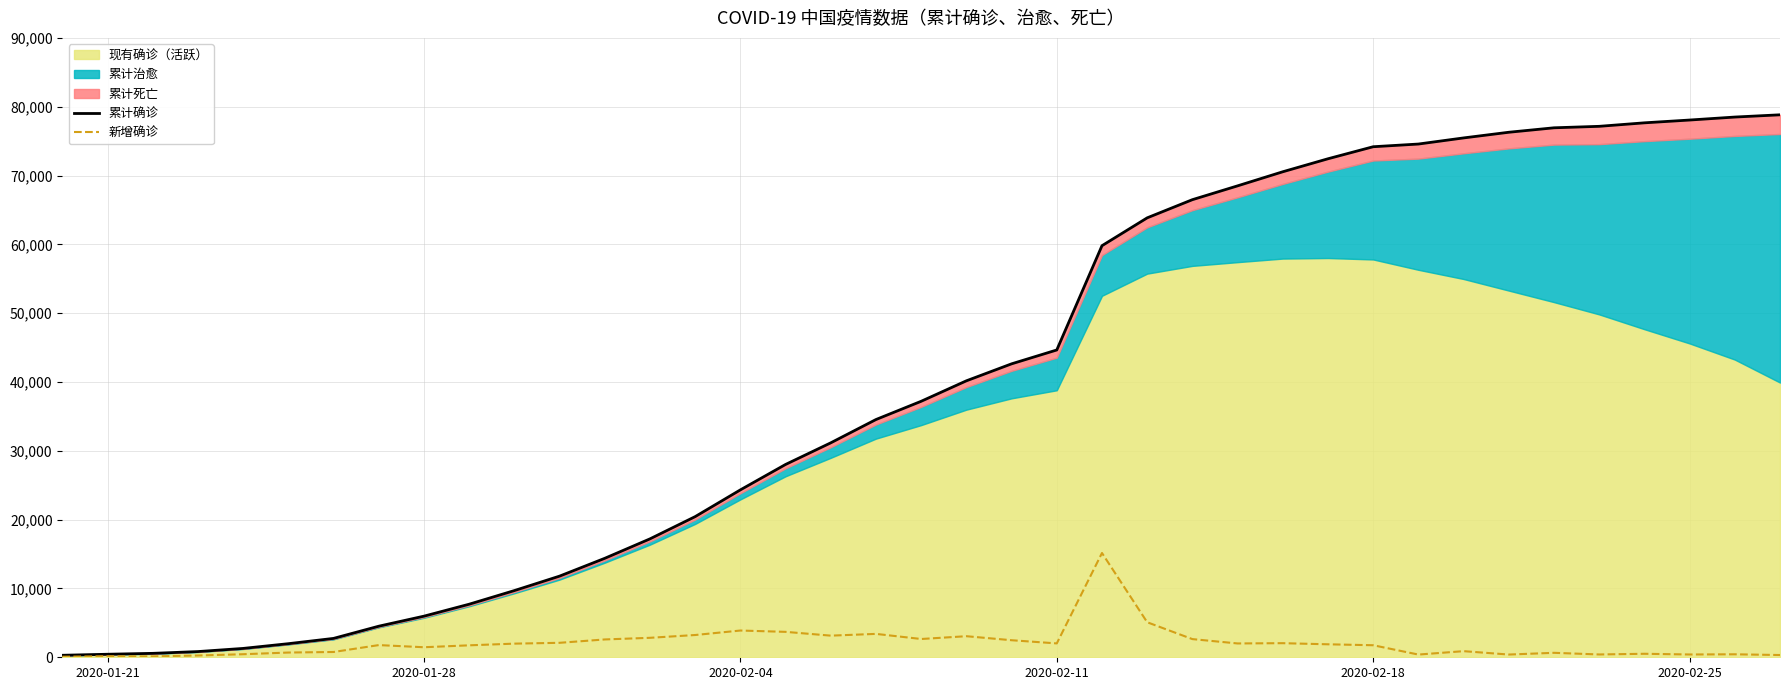

What is the difference between the maximum and minimum values in the 新增确诊 series?

15075